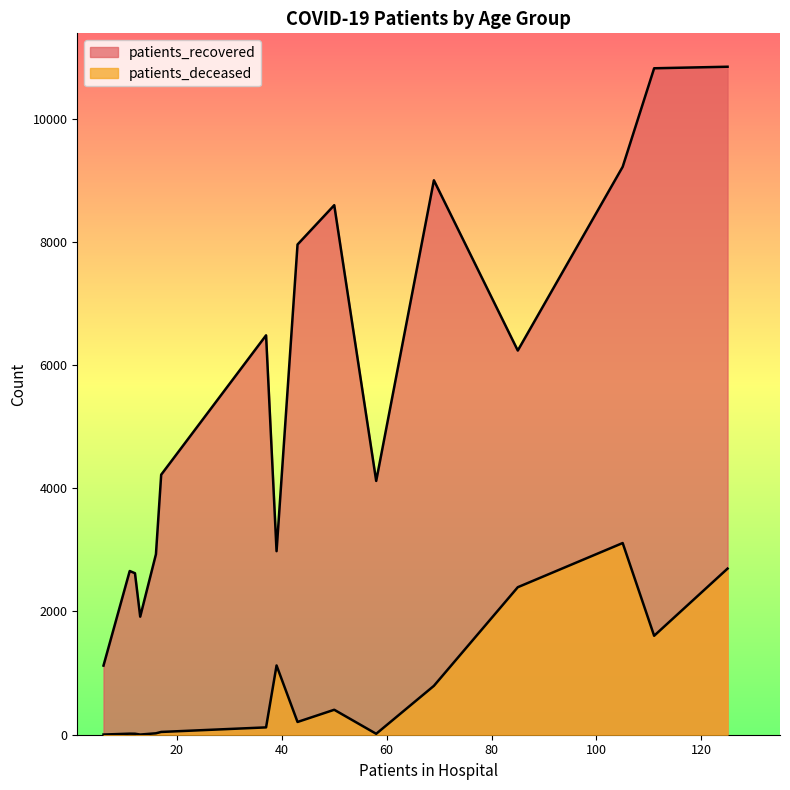

What is the sum of the patients_deceased values at 80 - 84 and 20 - 24?

3114